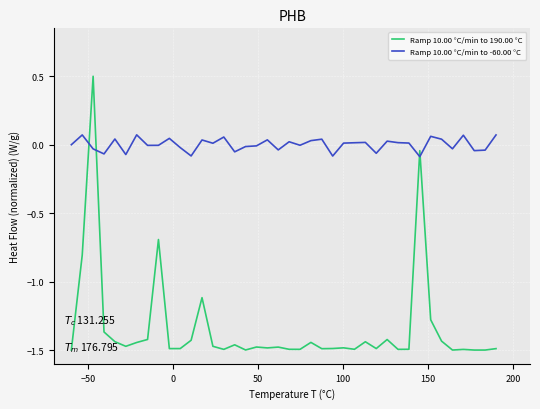

List the series in order of their peak value, lowest first.

Ramp 10.00 °C/min to -60.00 °C, Ramp 10.00 °C/min to 190.00 °C